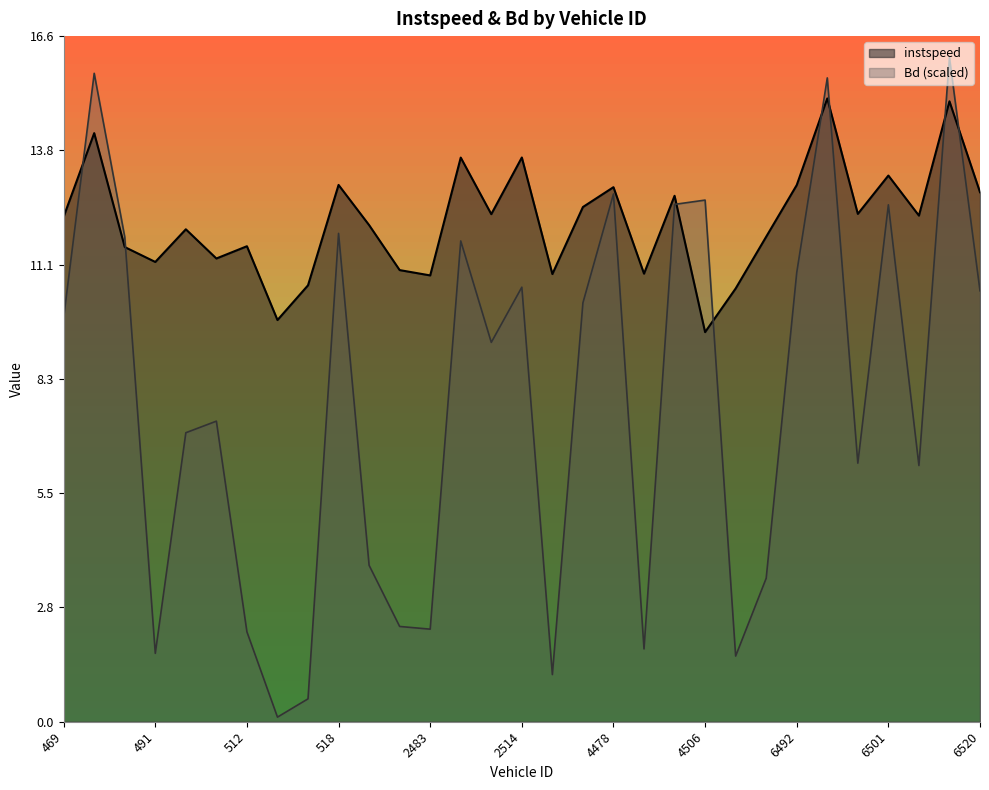

Reading left to right, transcribe all the data shown in this chart.

instspeed: 469=12.2	477=14.2	489=11.5	491=11.1	501=11.9	509=11.2	512=11.5	515=9.7	517=10.6	518=13.0	2477=12.0	2479=10.9	2483=10.8	2495=13.6	2512=12.3	2514=13.7	4471=10.8	4475=12.5	4478=12.9	4479=10.8	4501=12.7	4506=9.4	6487=10.5	6491=11.7	6492=13.0	6493=15.1	6498=12.3	6501=13.2	6505=12.2	6510=15.0	6520=12.8
Bd: 469=9.8	477=15.7	489=11.7	491=1.7	501=7.0	509=7.3	512=2.2	515=0.1	517=0.6	518=11.8	2477=3.8	2479=2.3	2483=2.2	2495=11.6	2512=9.2	2514=10.5	4471=1.1	4475=10.1	4478=12.8	4479=1.8	4501=12.5	4506=12.6	6487=1.6	6491=3.5	6492=10.9	6493=15.6	6498=6.3	6501=12.5	6505=6.2	6510=16.1	6520=10.4